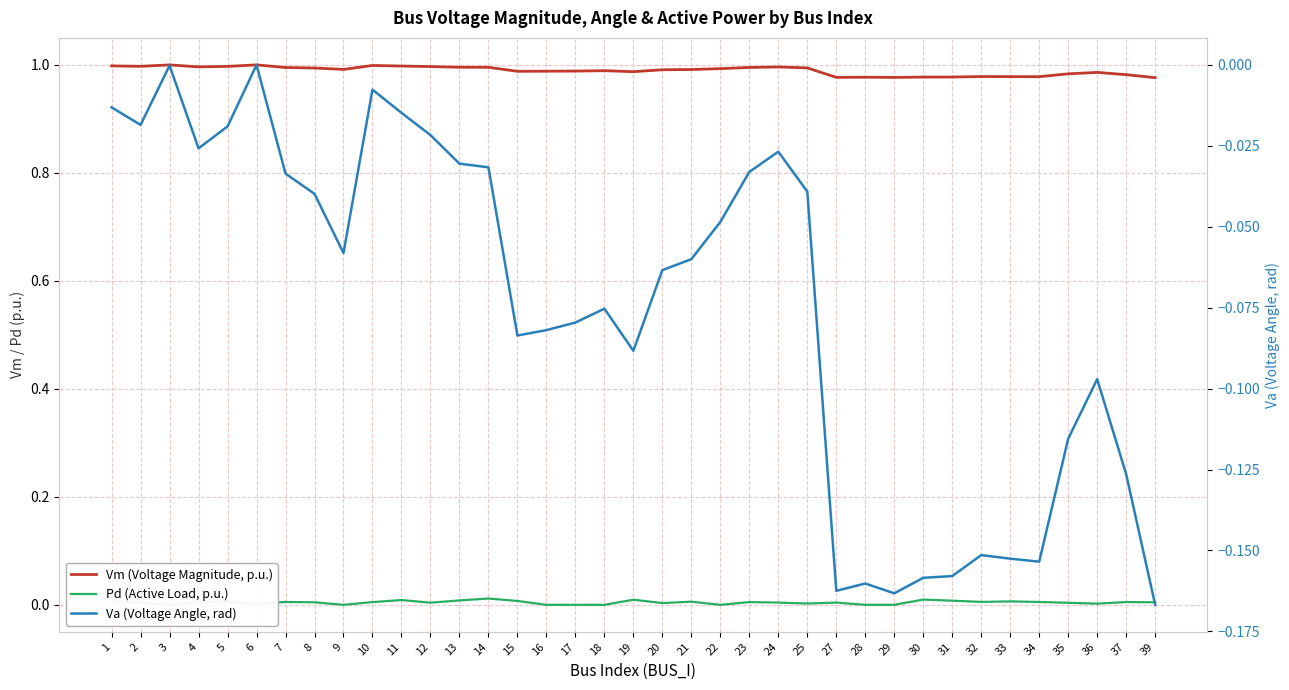

List the series in order of their peak value, highest first.

Vm (Voltage Magnitude, p.u.), Pd (Active Load, p.u.), Va (Voltage Angle, rad)